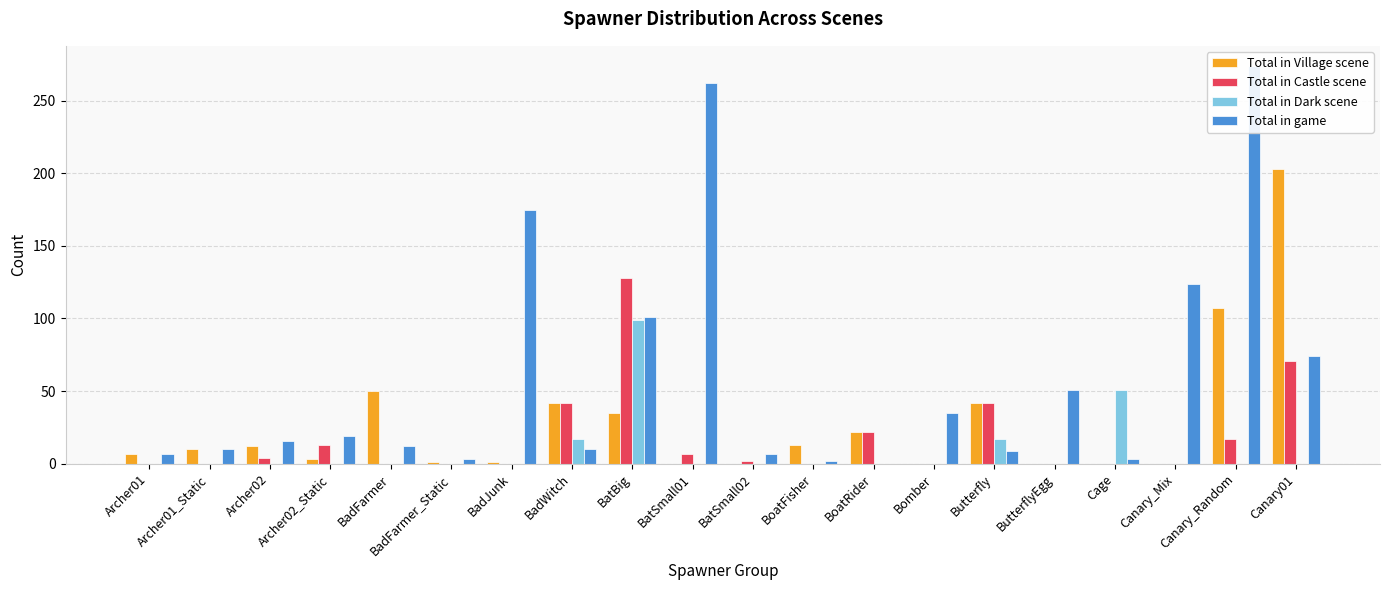

What are all the series names shown in the legend?

Total in Village scene, Total in Castle scene, Total in Dark scene, Total in game